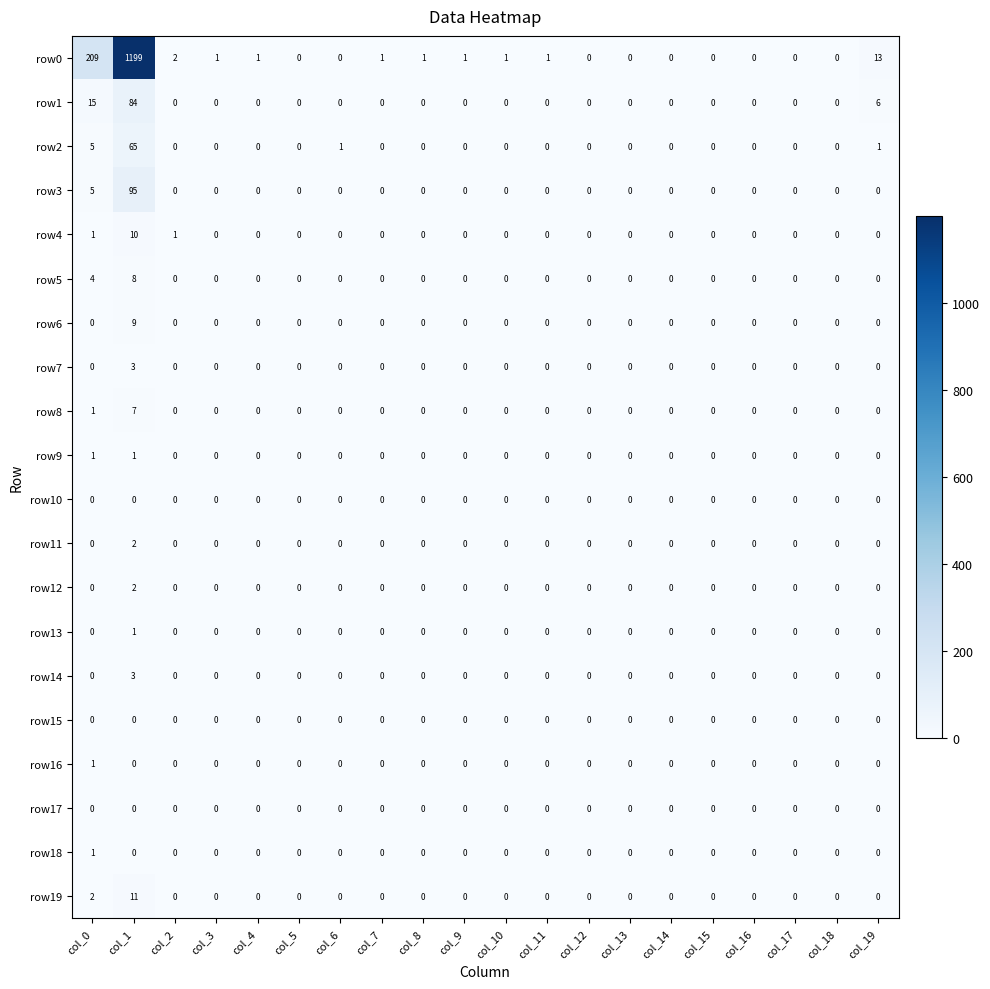

Which series has the largest total across all categories?

row0